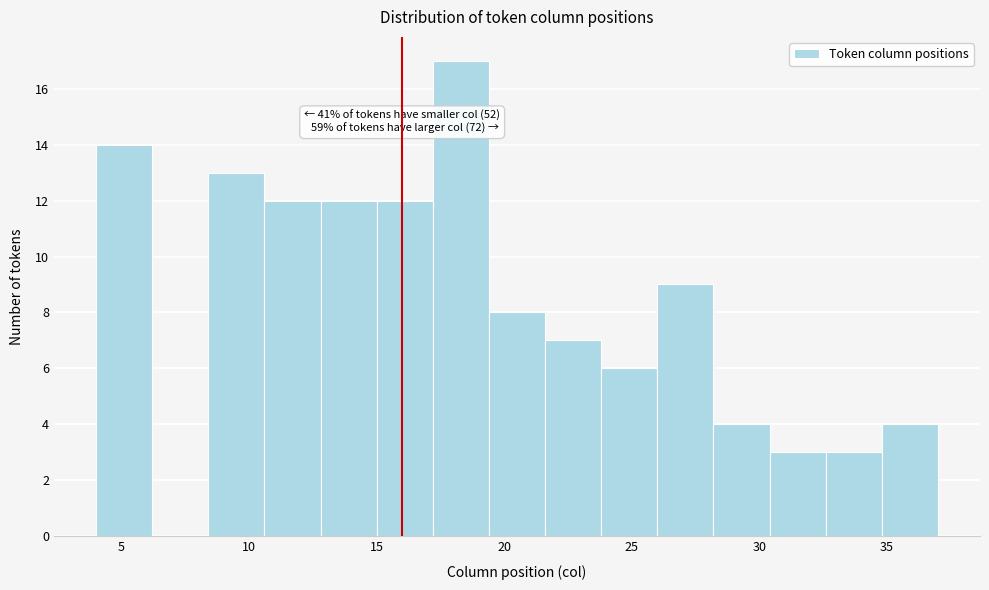

Which range on the x-axis has the tallest bar?

17.2 to 19.4